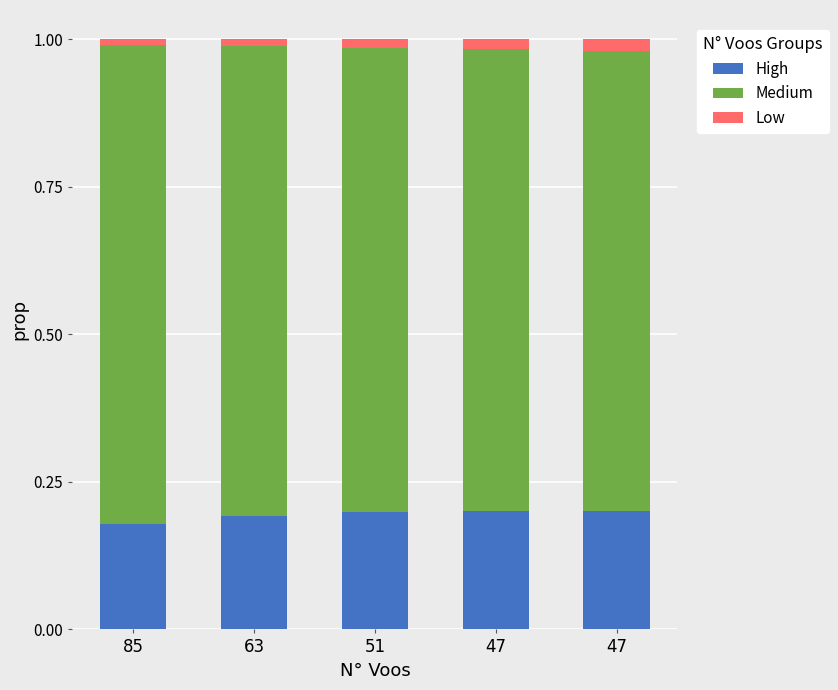

Is it true that High equals 0.1 at 63?

False